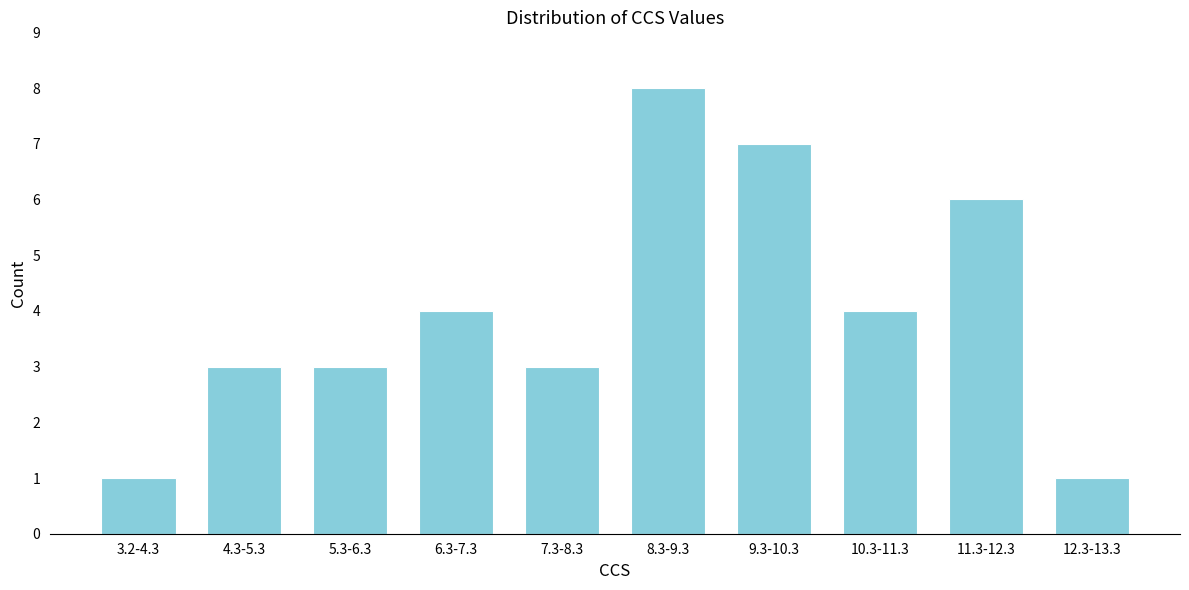

Reading left to right, extract all data points from this chart.

1	3	3	4	3	8	7	4	6	1